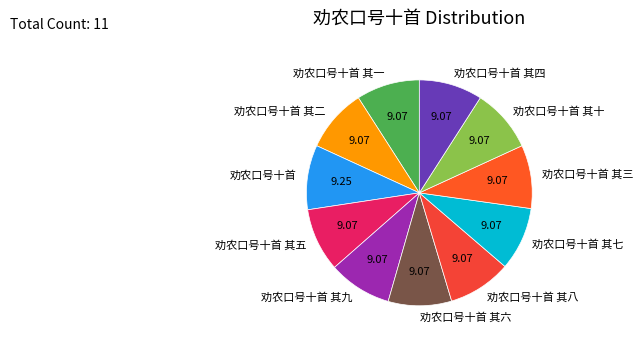

Does 劝农口号十首 其二 account for over 50% of the chart?

No